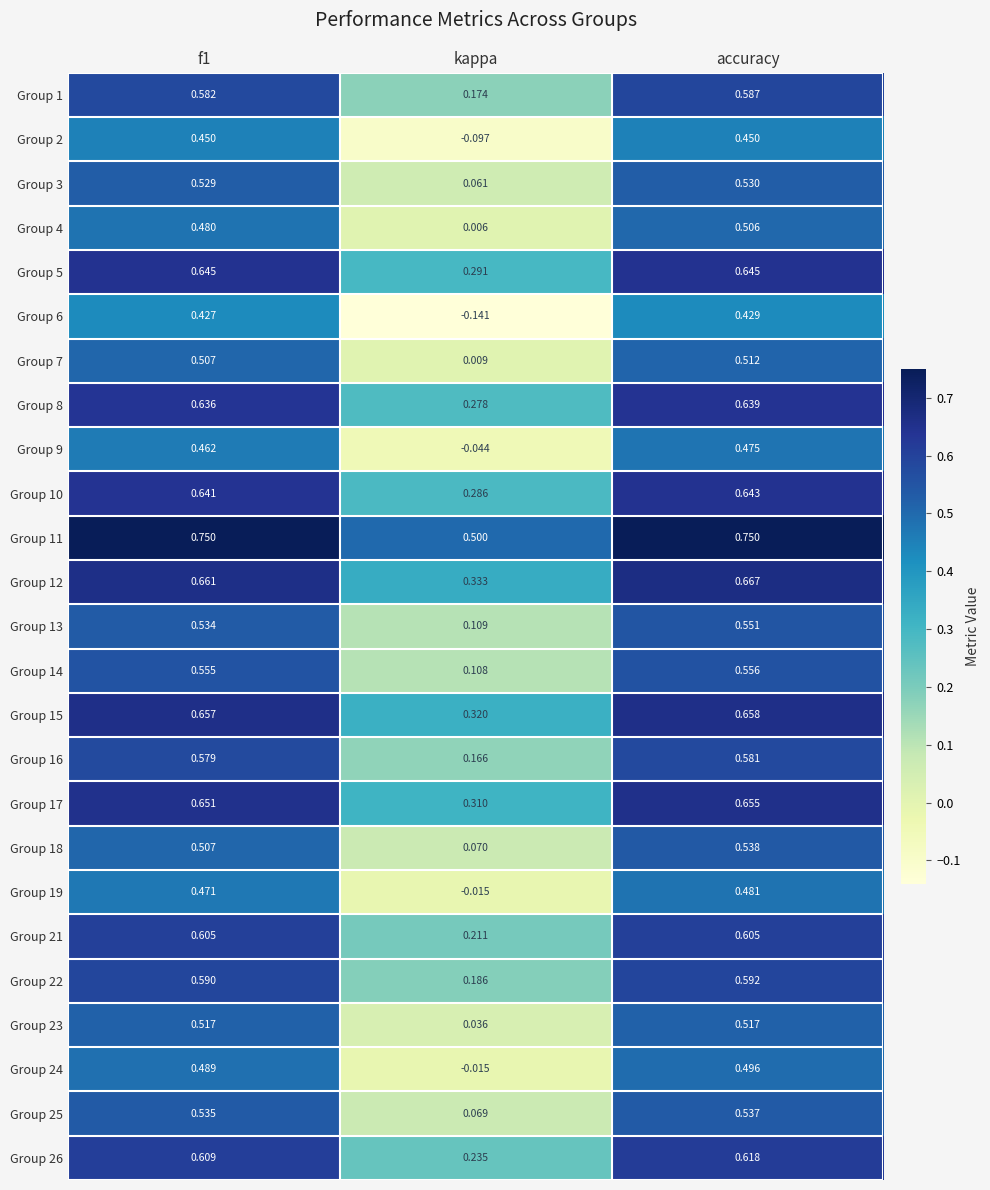

At which category is the sum across all series the highest?

accuracy